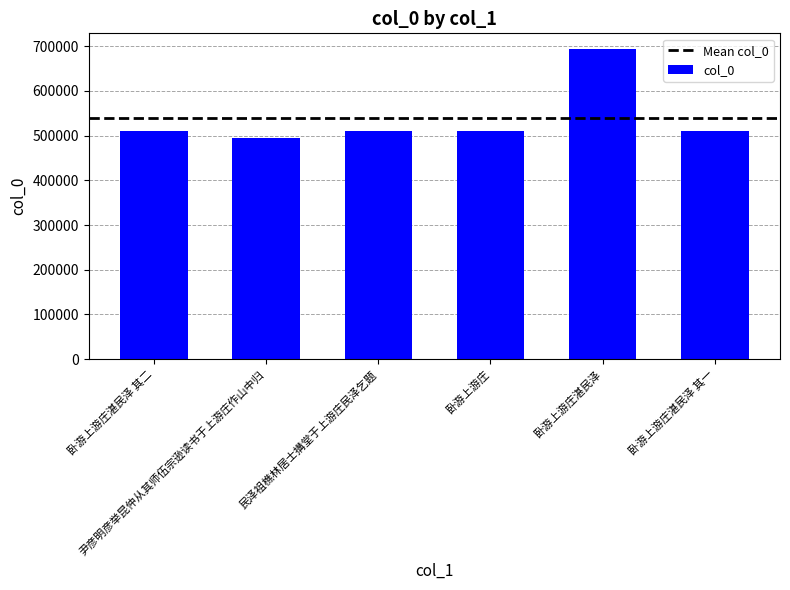

What is the approximate value at 卧游上游庄, to the nearest 10?

510880